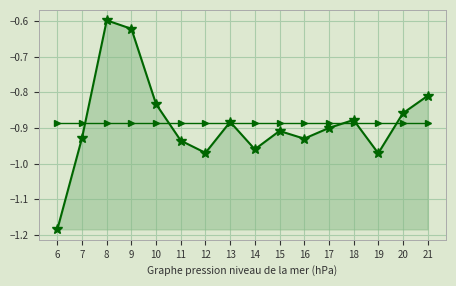

Which category has the highest value across all series?

8